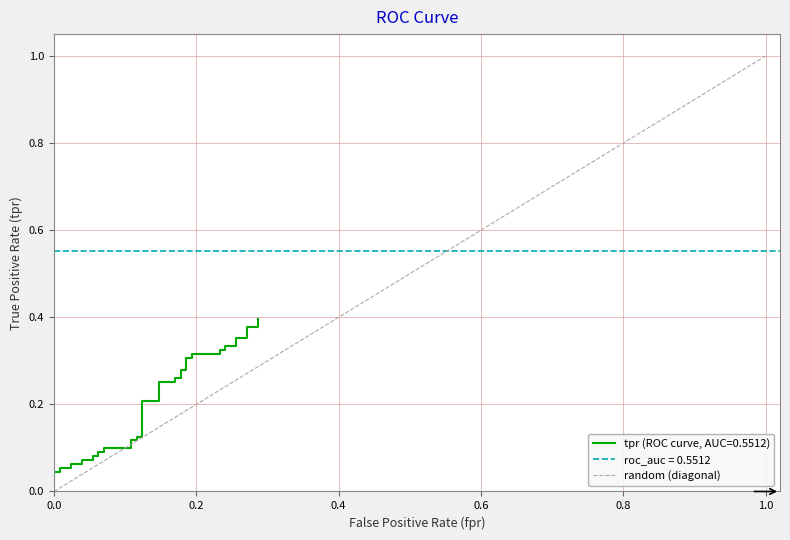

Rank the categories by value from lowest to highest.

0.0, 1.0